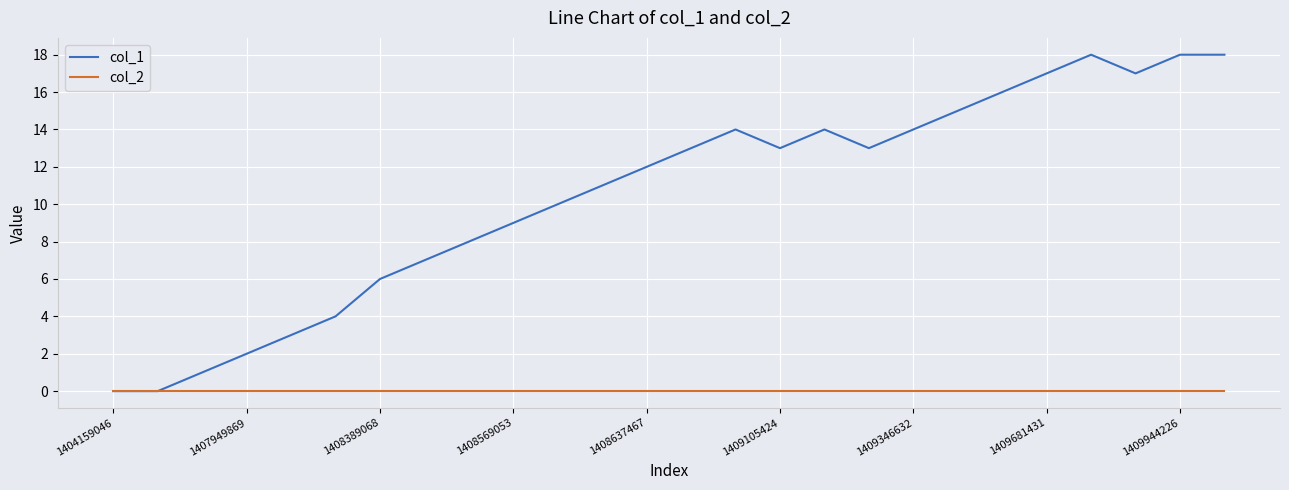

What is the maximum value shown in the chart?

18